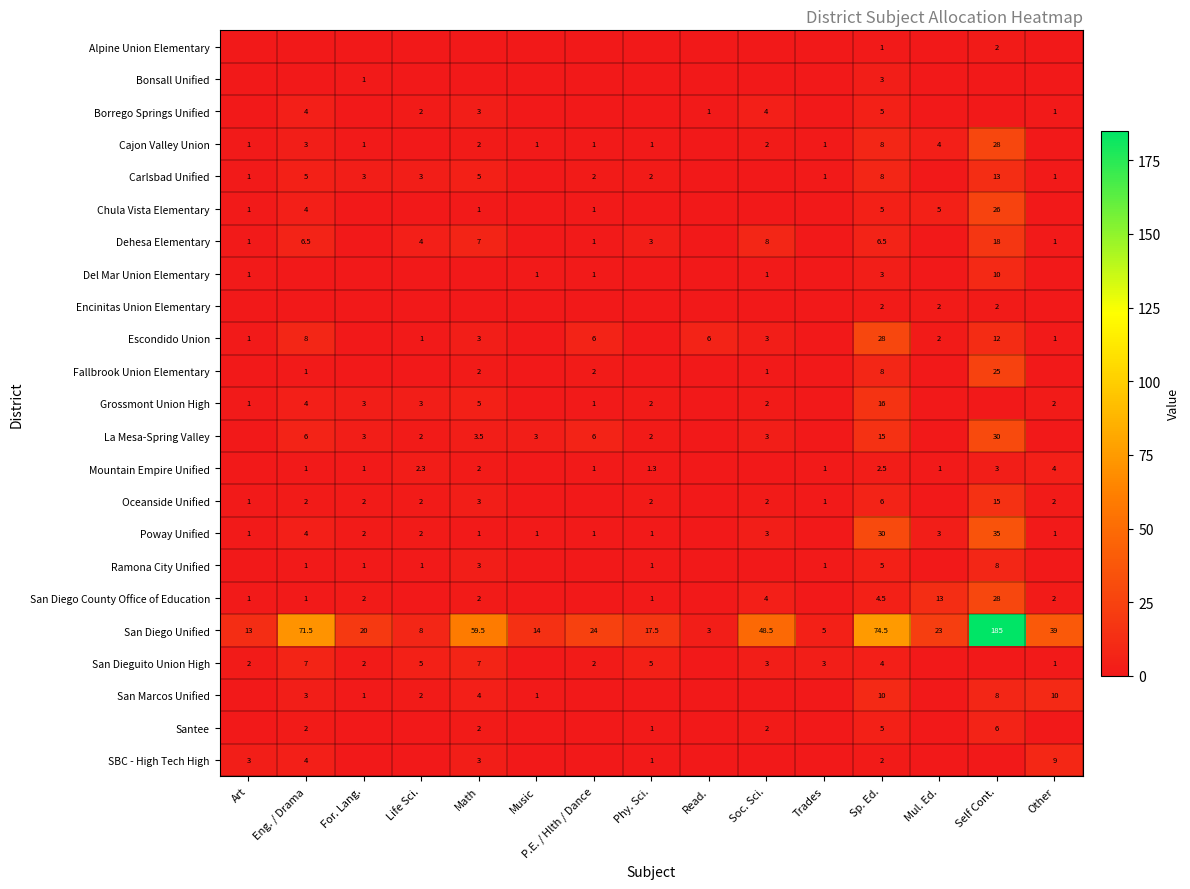

True or false: Santee has a value of 1.0 at Phy. Sci..

True